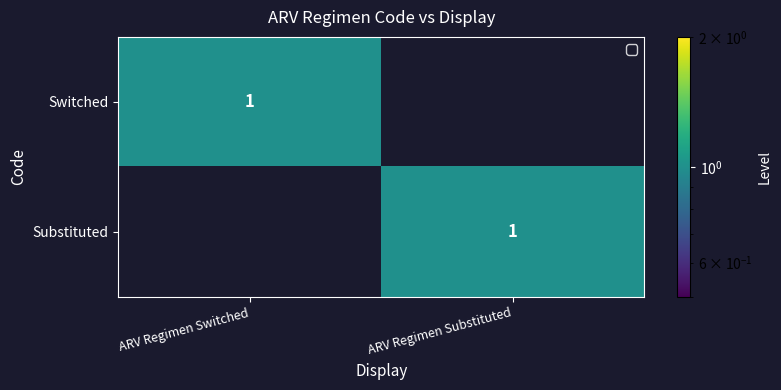

The value of Switched at ARV Regimen Switched is 1. True or false?

True